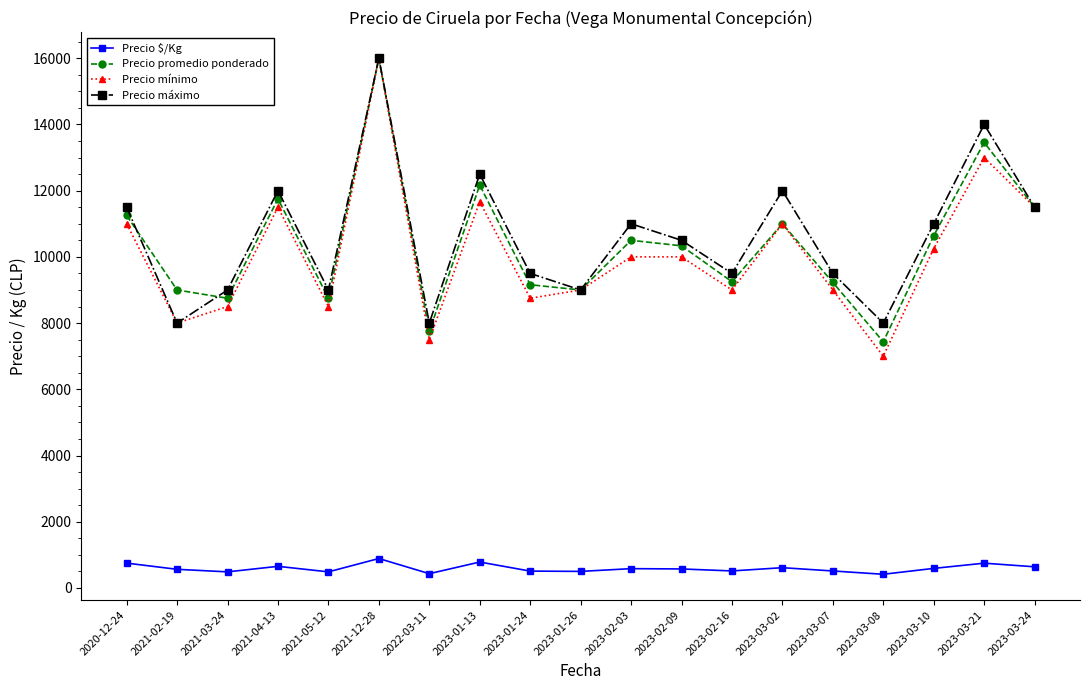

What is the spread (max minus min) of values at 2023-02-03?

10417